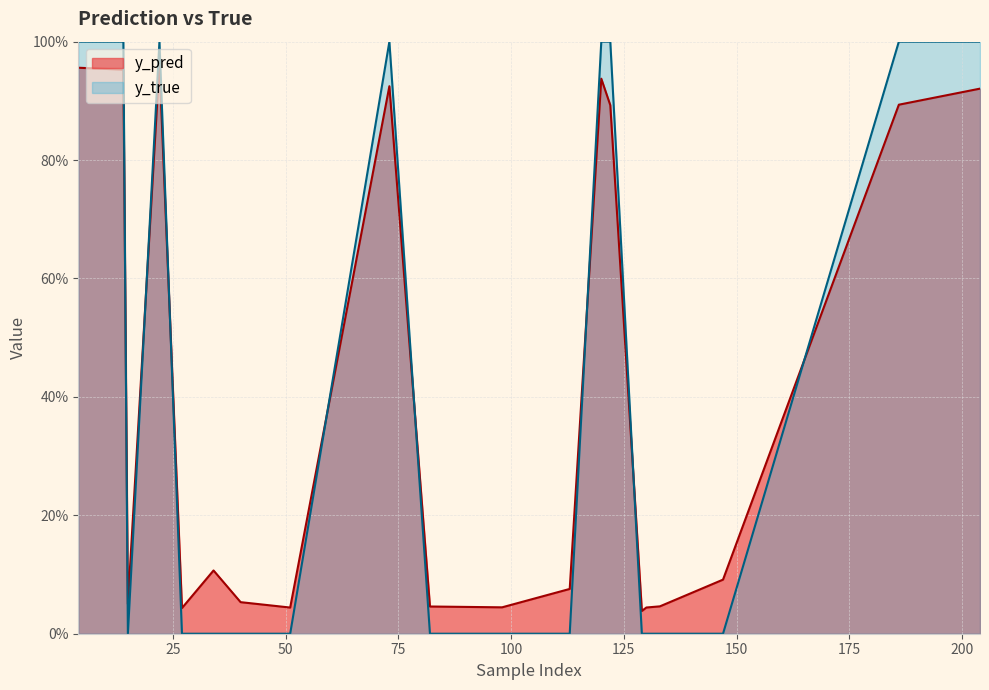

Which series has the widest spread of values?

y_true